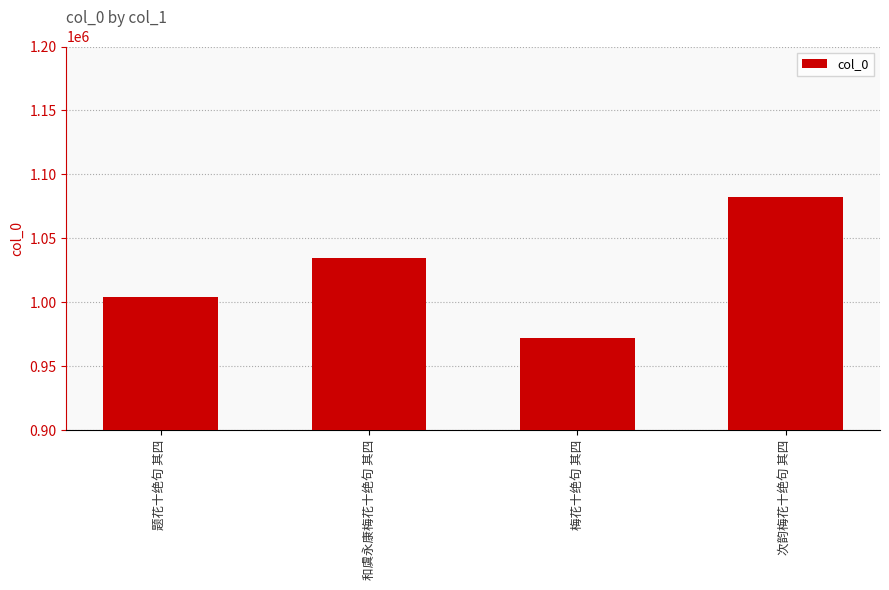

Reading right to left, extract all data points from this chart.

次韵梅花十绝句 其四=1082275	梅花十绝句 其四=971831	和虞永康梅花十绝句 其四=1034512	题花十绝句 其四=1003722